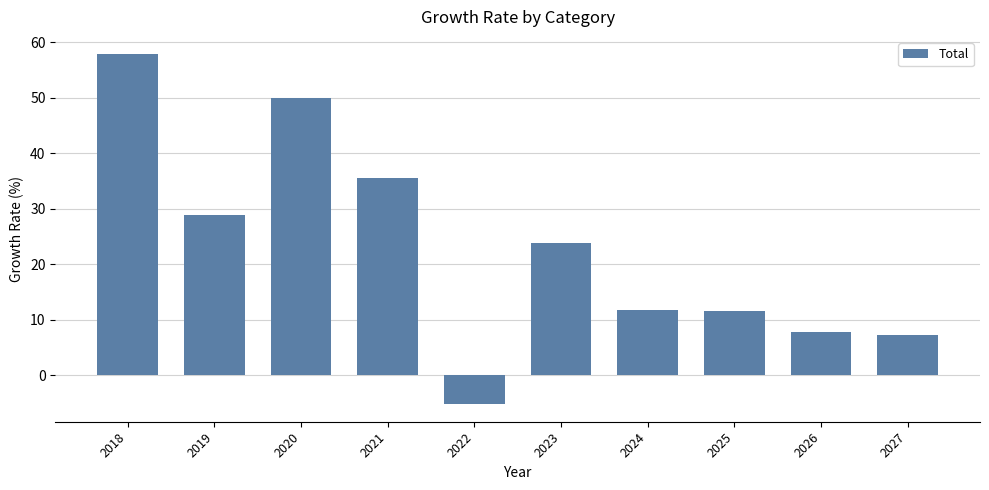

At which label is the value closest to 26?

2023